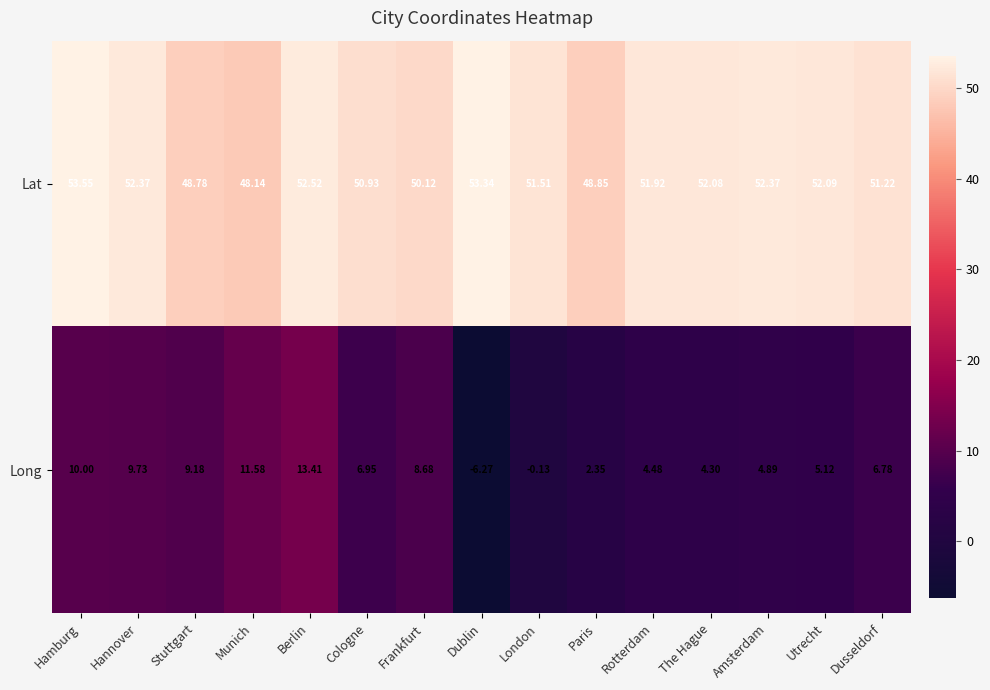

Where does the Long series first go above 6?

Hamburg